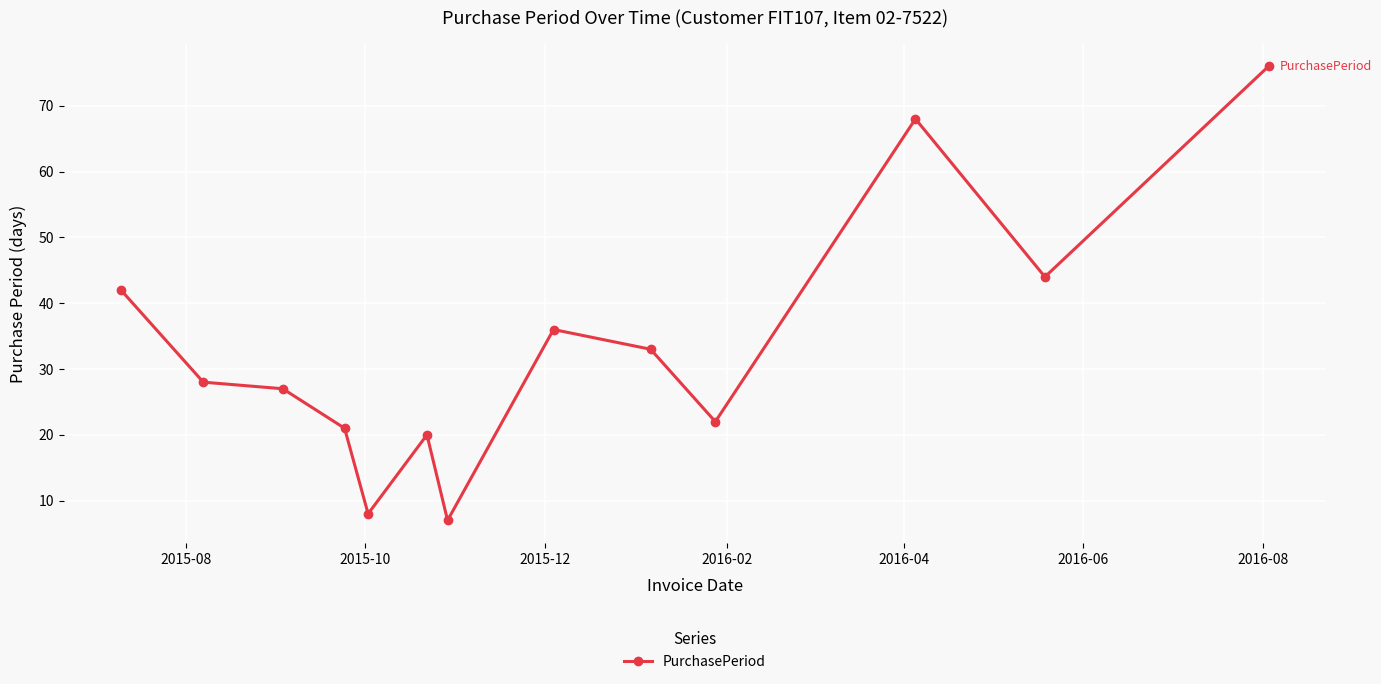

What is the maximum value shown in the chart?

76